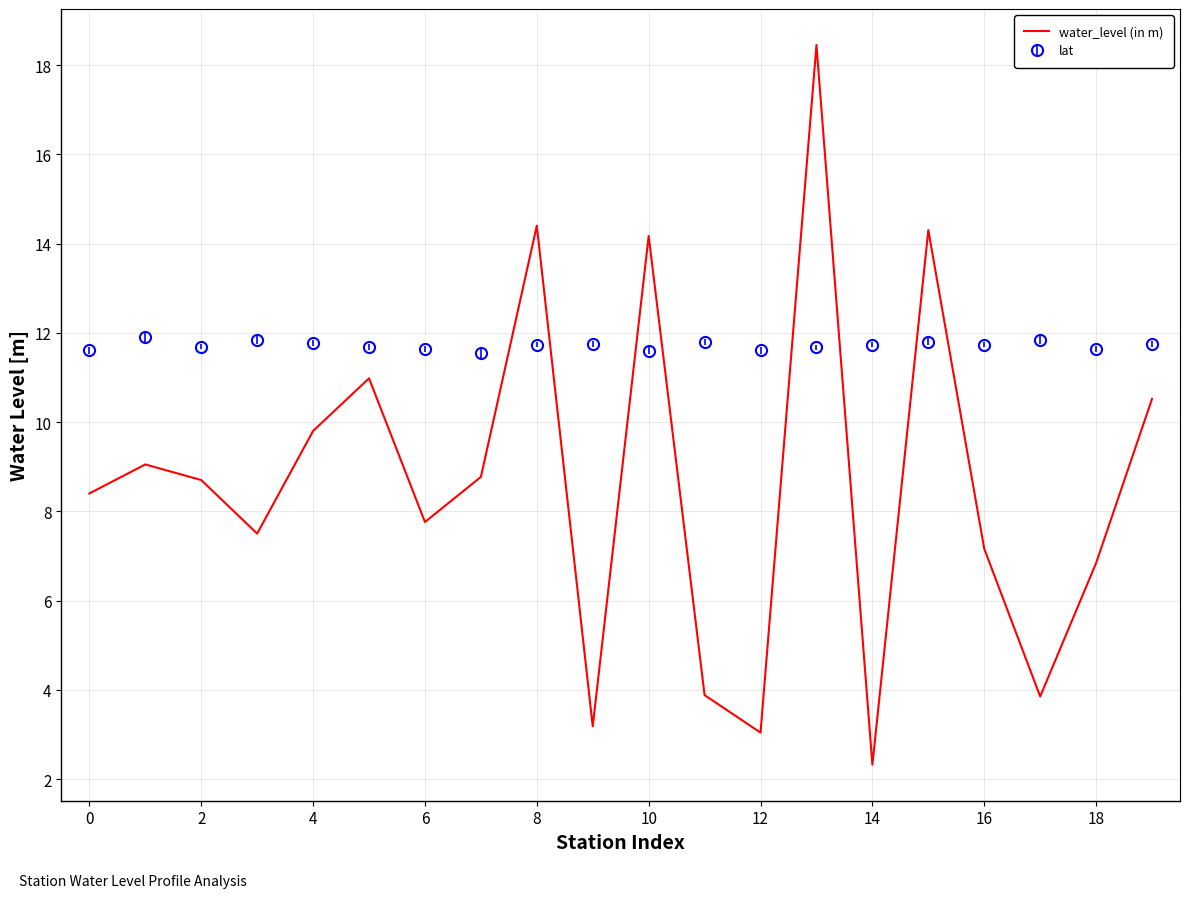

True or false: water_level (in m) and lat intersect in this chart.

True